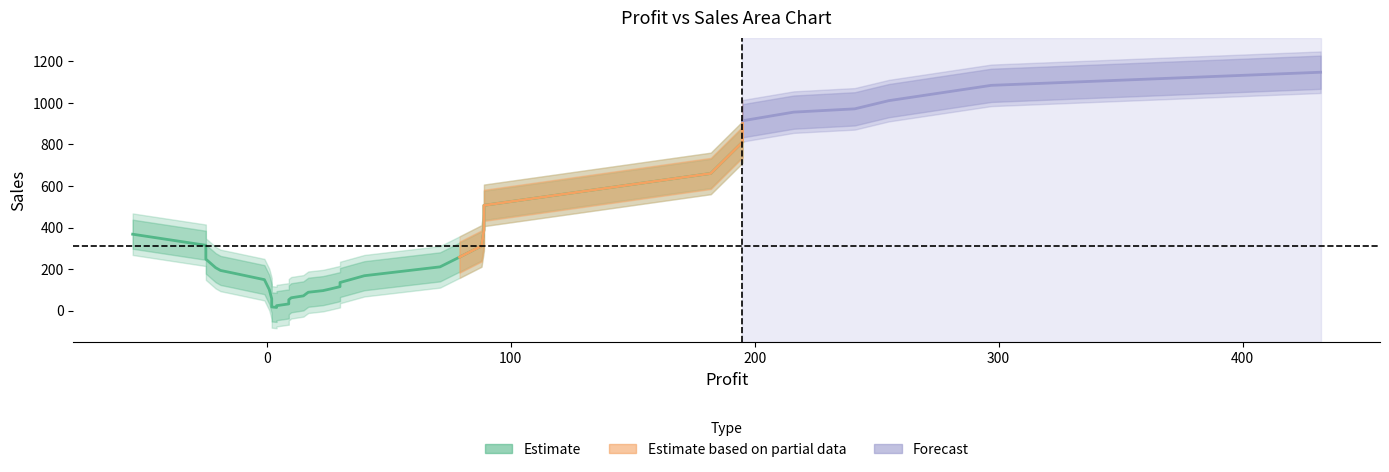

What is the value of the Sales_upper point at the 5th from the left?

156